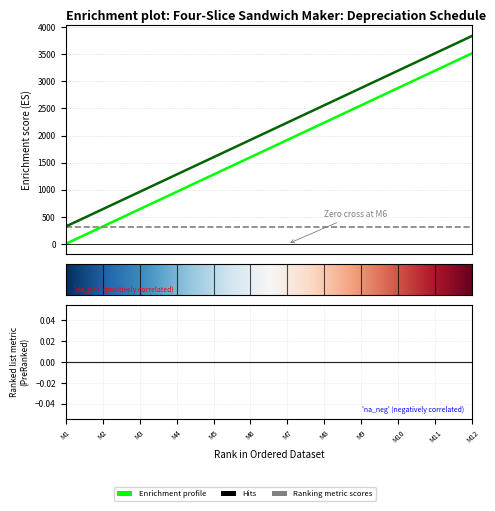

Is this an area chart (filled region under the line)?

No